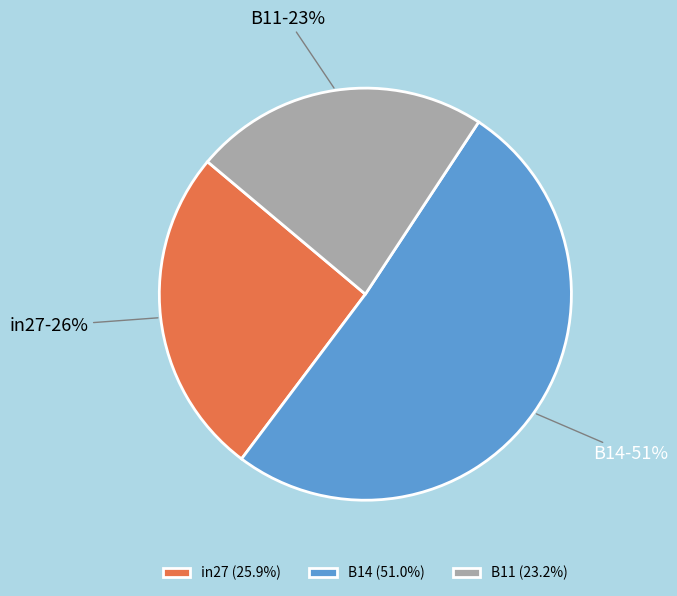

What percentage is the B11 slice, to the nearest percent?

23%